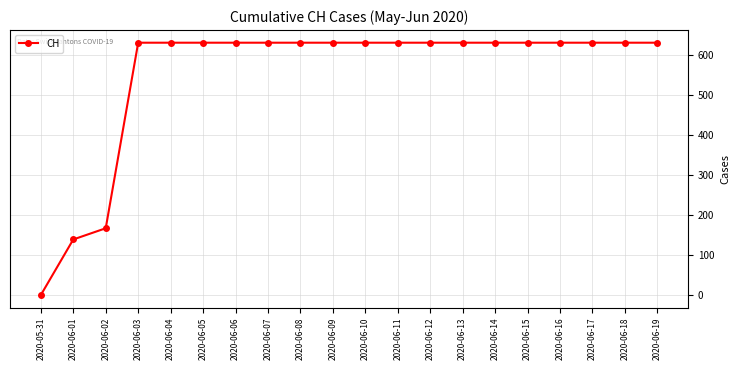

What is the sum of the values at 2020-06-10 and 2020-06-09?

1262